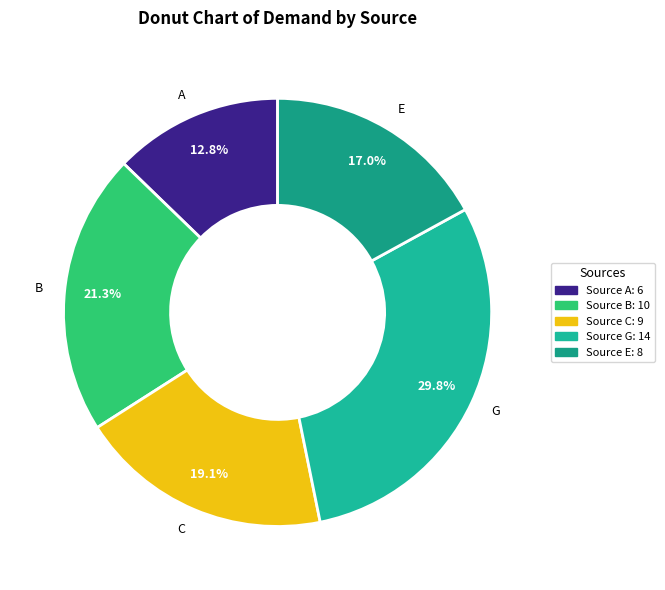

Between E and A, which is larger?

E